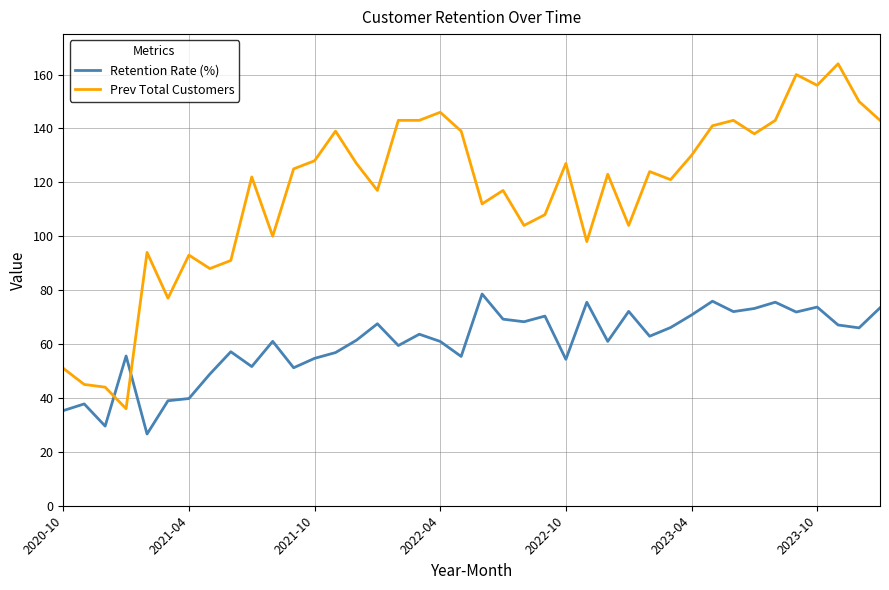

How many times do Retention Rate (%) and Prev Total Customers cross each other?

2